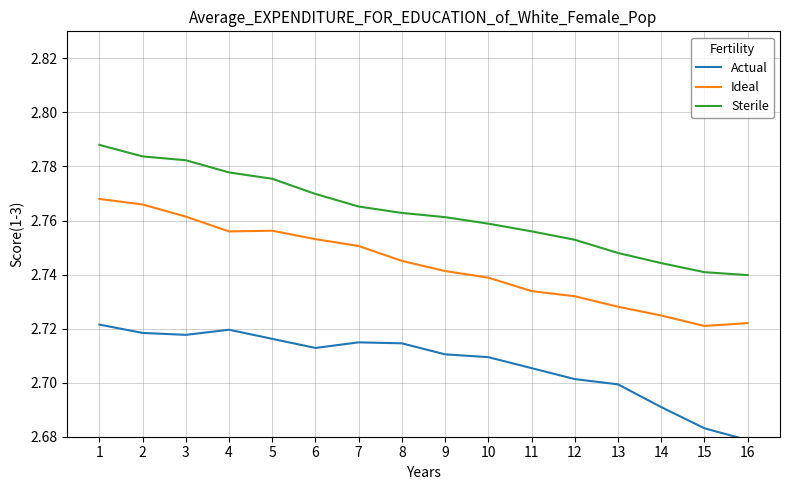

List the series in order of their overall mean, lowest first.

Actual, Ideal, Sterile